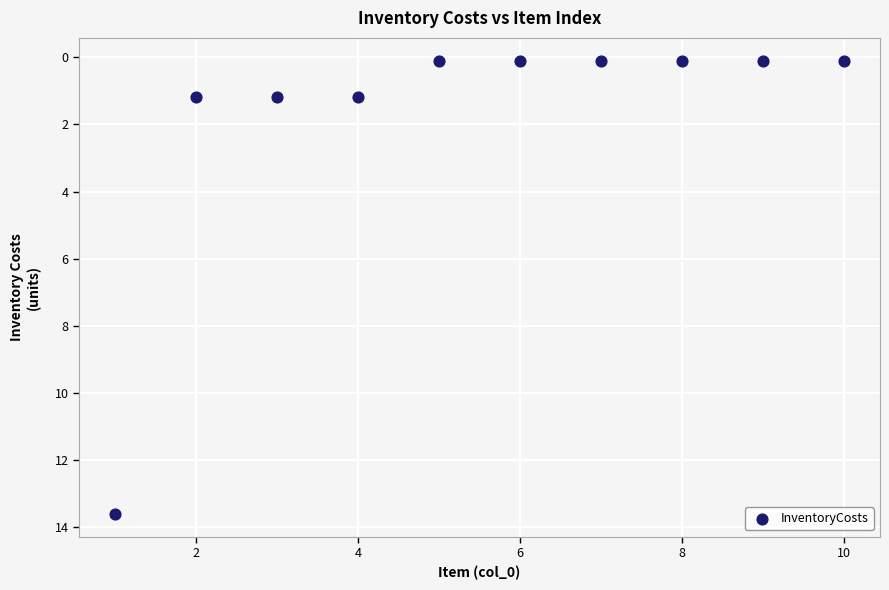

What is the range of X values (max minus min)?

9.0